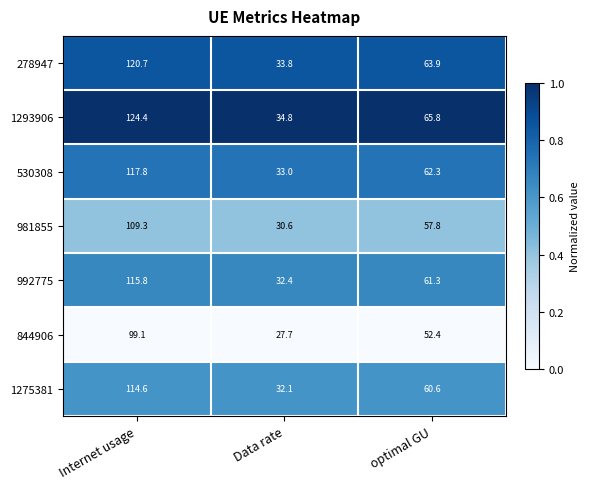

The 844906 series shows 52.4 at optimal GU. True or false?

True